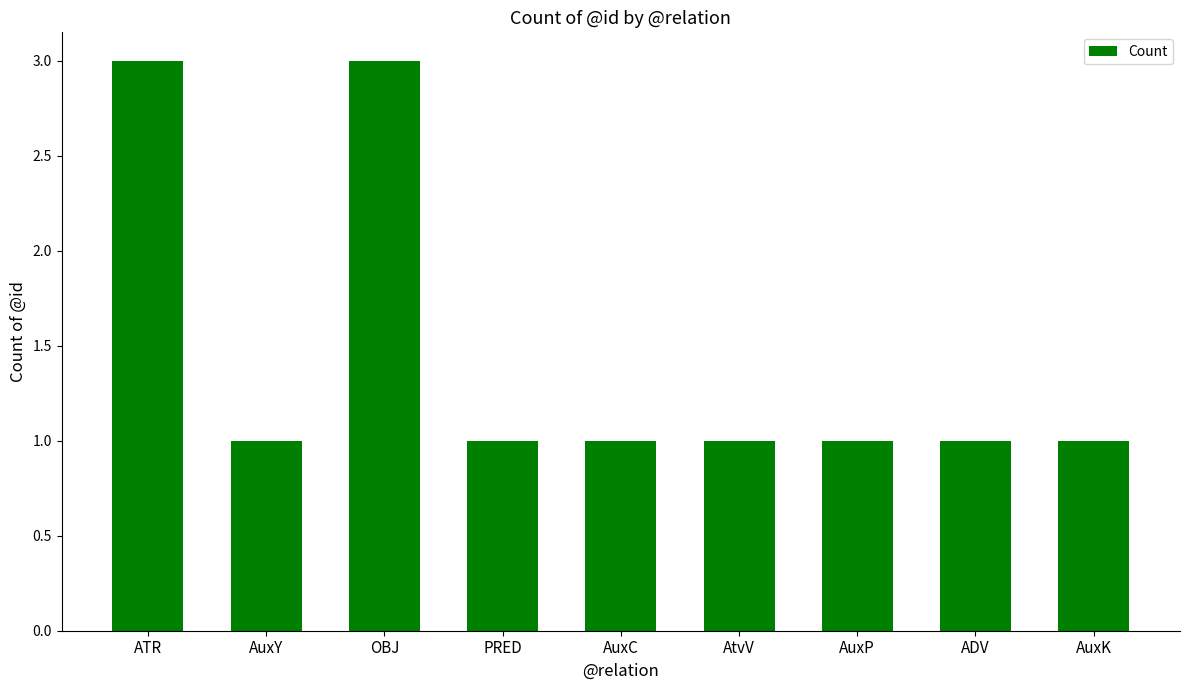

How many data points does each series have?

9